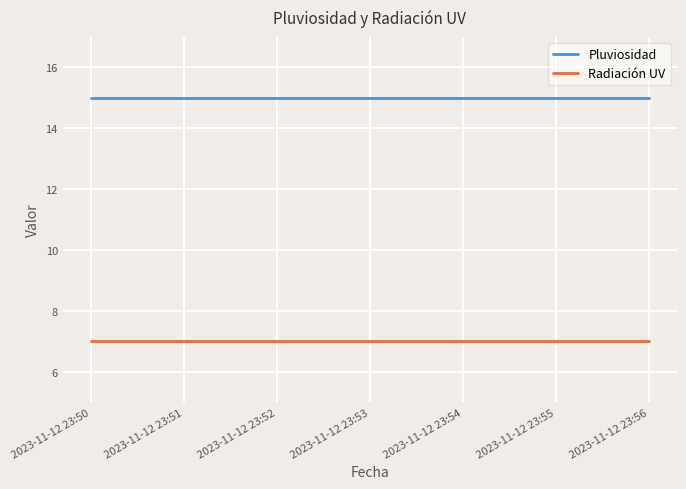

True or false: Pluviosidad and Radiación UV cross at least once.

False